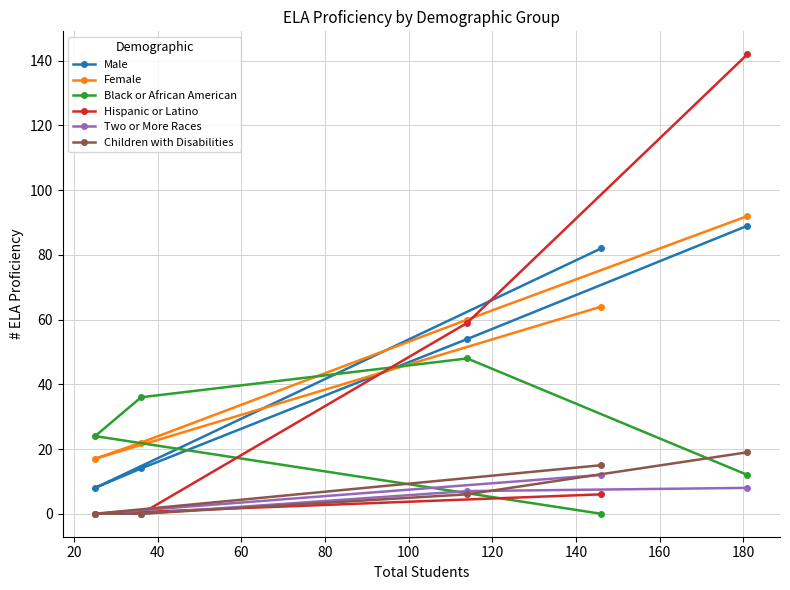

Rank the series by their maximum value, from highest to lowest.

Hispanic or Latino, Female, Male, Black or African American, Children with Disabilities, Two or More Races